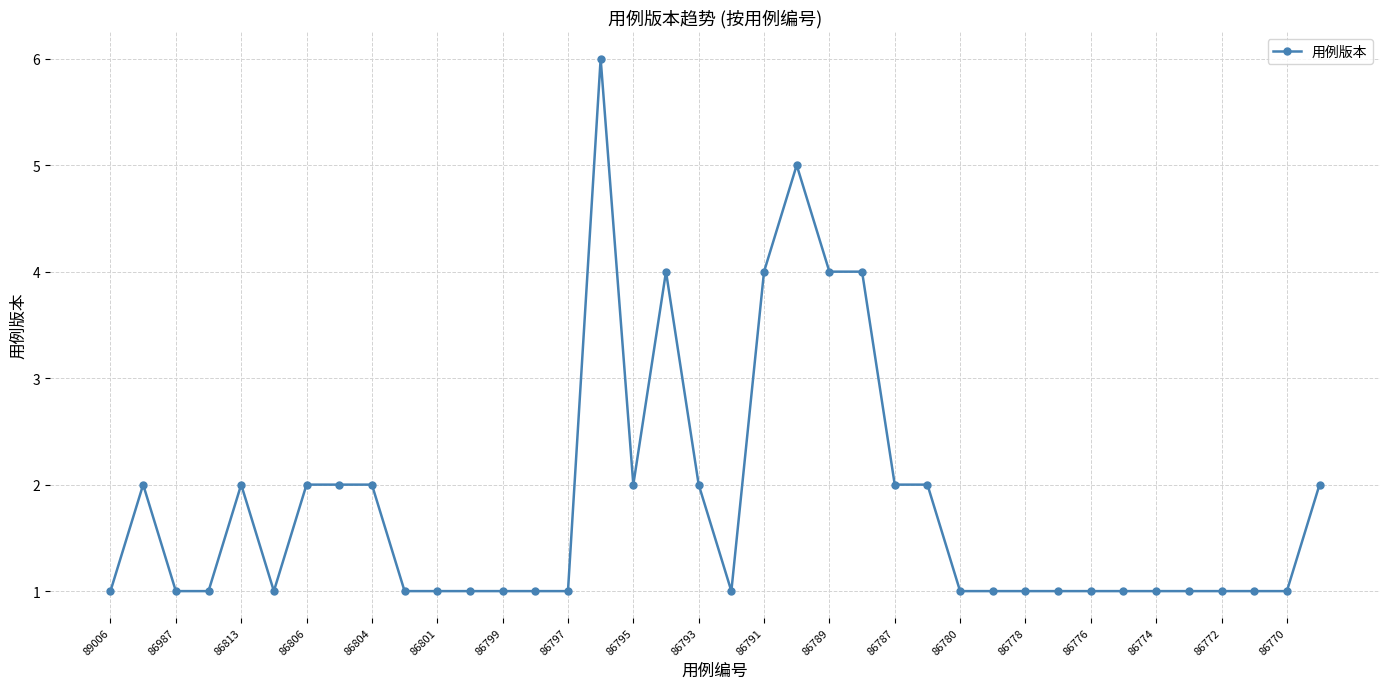

How many data points does each series have?

38